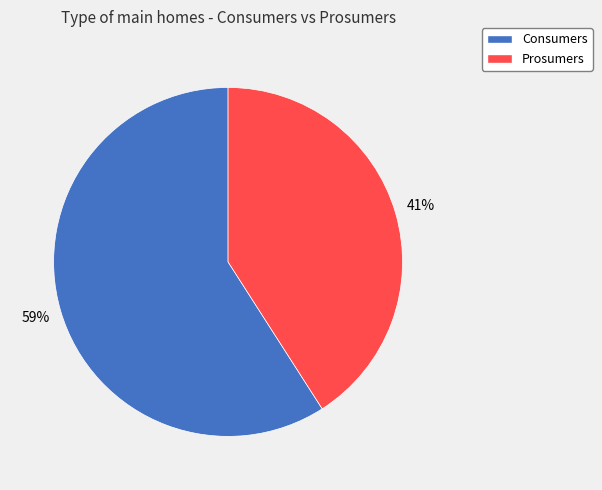

Rank the categories by value from lowest to highest.

Prosumers, Consumers